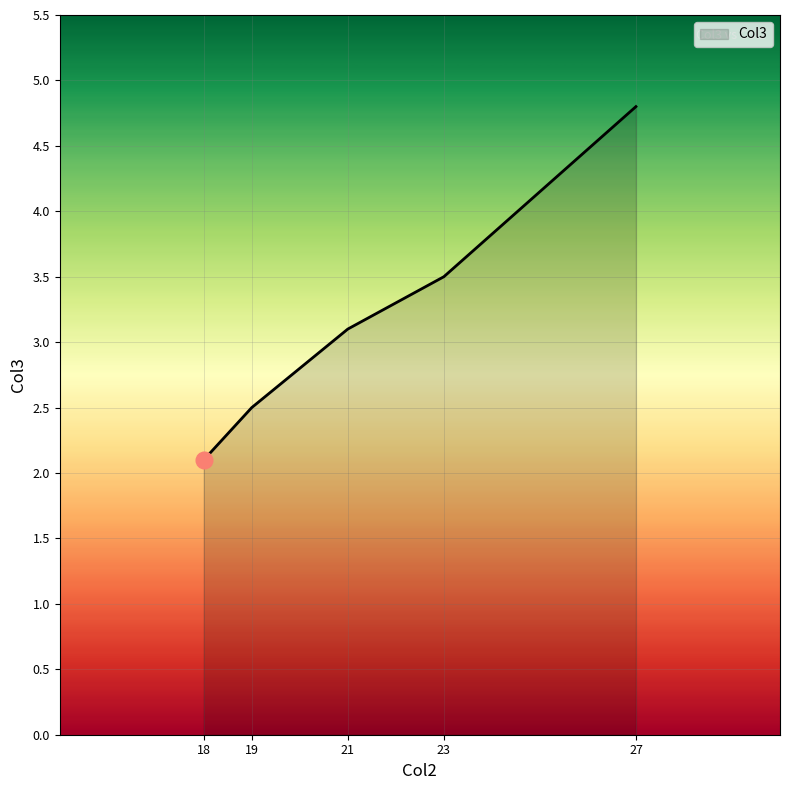

Which category has the highest value across all series?

27